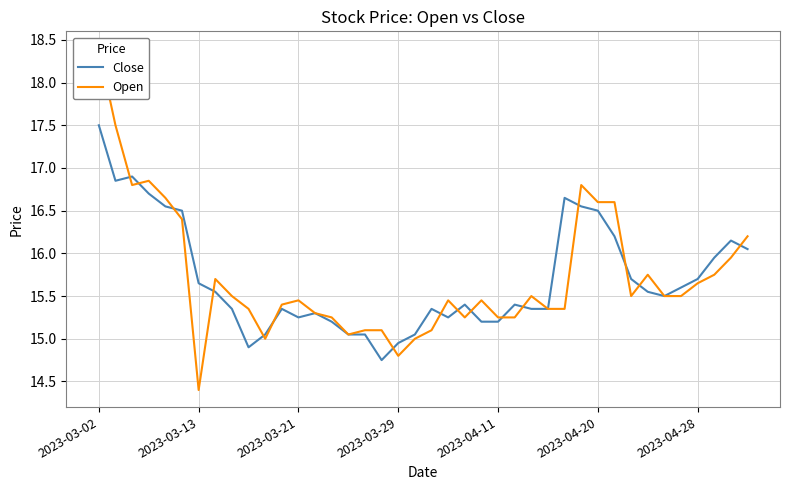

In Open, how many points are lower than both neighbors (excluding endpoints)?

7